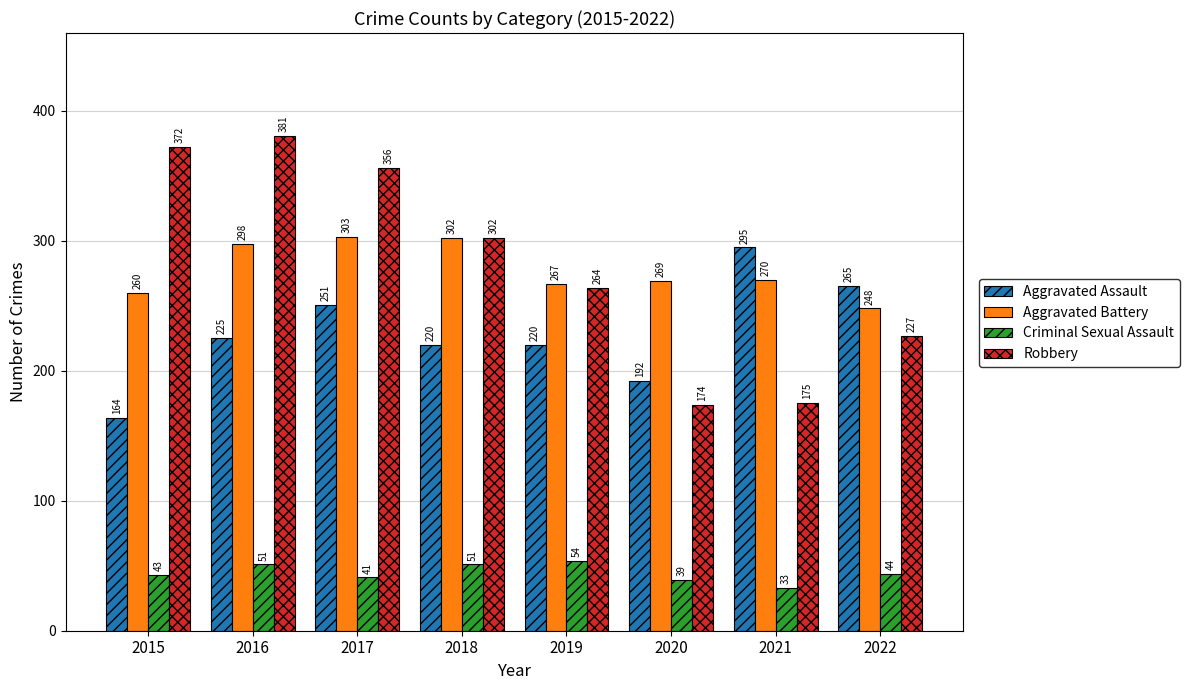

The value of Robbery at 2018 is 124. True or false?

False